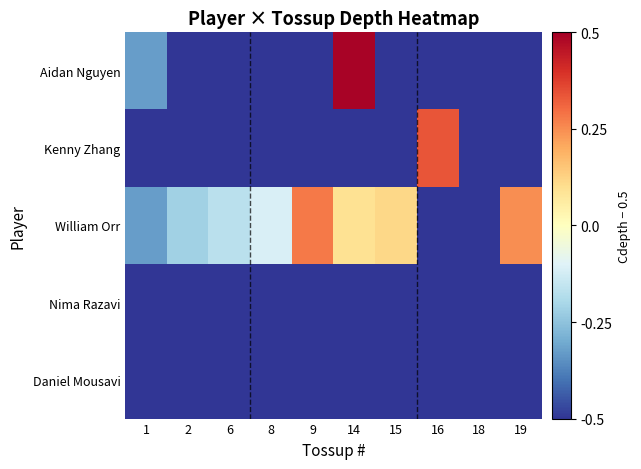

Reading left to right, list all the values displayed in this chart.

Aidan Nguyen: 1=-0.3	2=-0.5	6=-0.5	8=-0.5	9=-0.5	14=0.5	15=-0.5	16=-0.5	18=-0.5	19=-0.5
Kenny Zhang: 1=-0.5	2=-0.5	6=-0.5	8=-0.5	9=-0.5	14=-0.5	15=-0.5	16=0.3	18=-0.5	19=-0.5
William Orr: 1=-0.3	2=-0.2	6=-0.2	8=-0.1	9=0.3	14=0.1	15=0.1	16=-0.5	18=-0.5	19=0.2
Nima Razavi: 1=-0.5	2=-0.5	6=-0.5	8=-0.5	9=-0.5	14=-0.5	15=-0.5	16=-0.5	18=-0.5	19=-0.5
Daniel Mousavi: 1=-0.5	2=-0.5	6=-0.5	8=-0.5	9=-0.5	14=-0.5	15=-0.5	16=-0.5	18=-0.5	19=-0.5